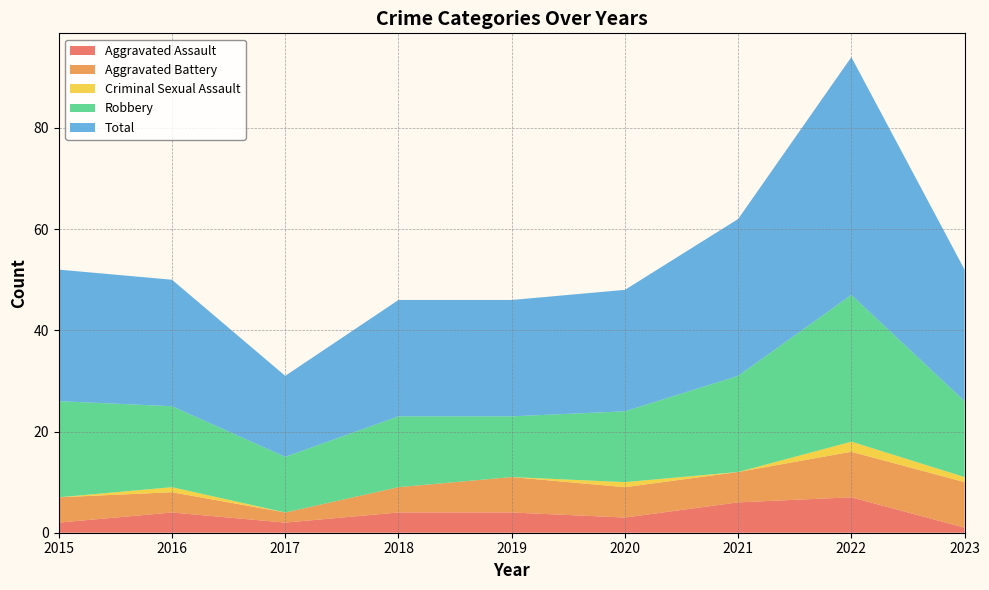

Reading left to right, what are all the values shown in this chart?

Aggravated Assault: 2	4	2	4	4	3	6	7	1
Aggravated Battery: 5	4	2	5	7	6	6	9	9
Criminal Sexual Assault: 0	1	0	0	0	1	0	2	1
Robbery: 19	16	11	14	12	14	19	29	15
Total: 26	25	16	23	23	24	31	47	26